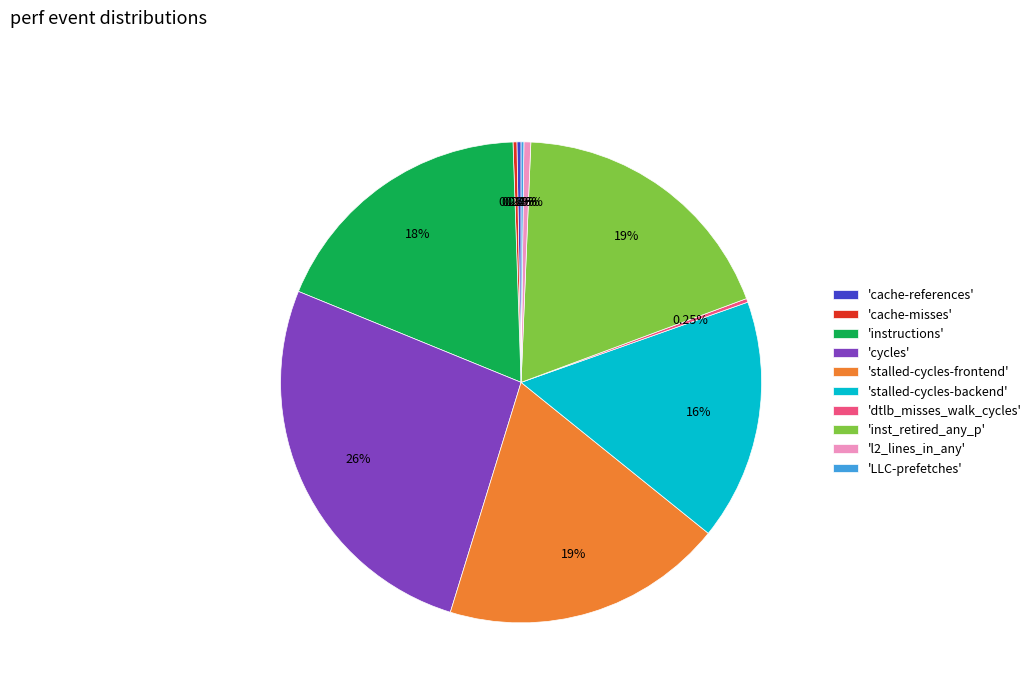

Approximately how many times larger is the value at 'inst_retired_any_p' compared to 'stalled-cycles-backend'?

1.2